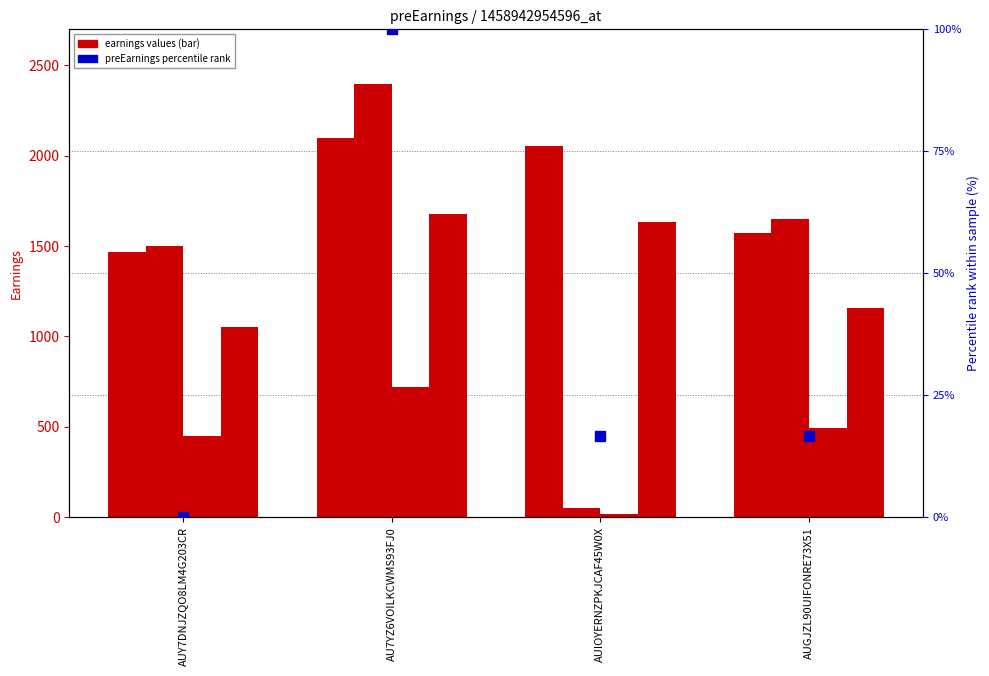

Which series has the largest total across all categories?

totalEarnings